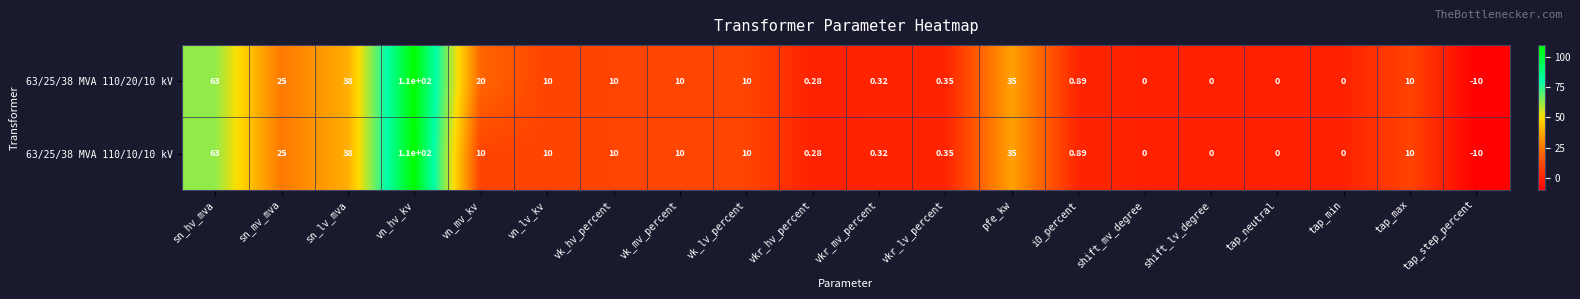

At which category is the sum across all series the highest?

vn_hv_kv